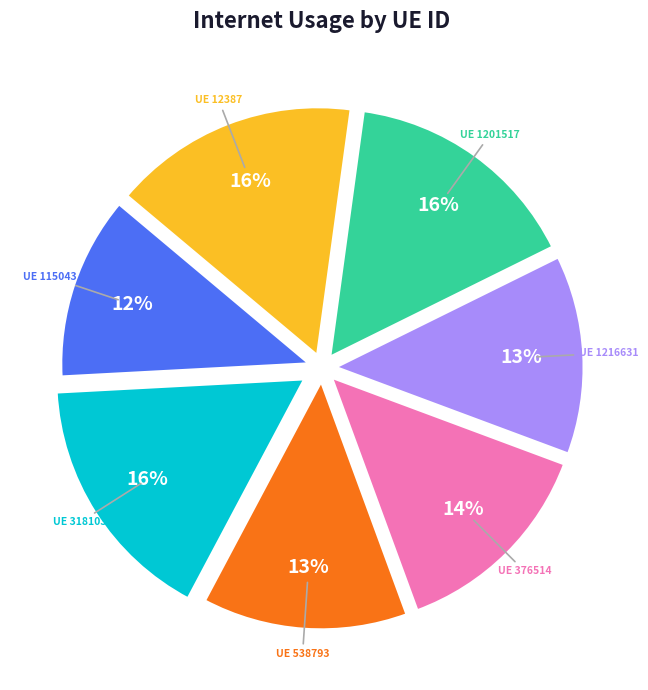

To the nearest percent, what is the difference between the largest and smallest slice percentages?

4%